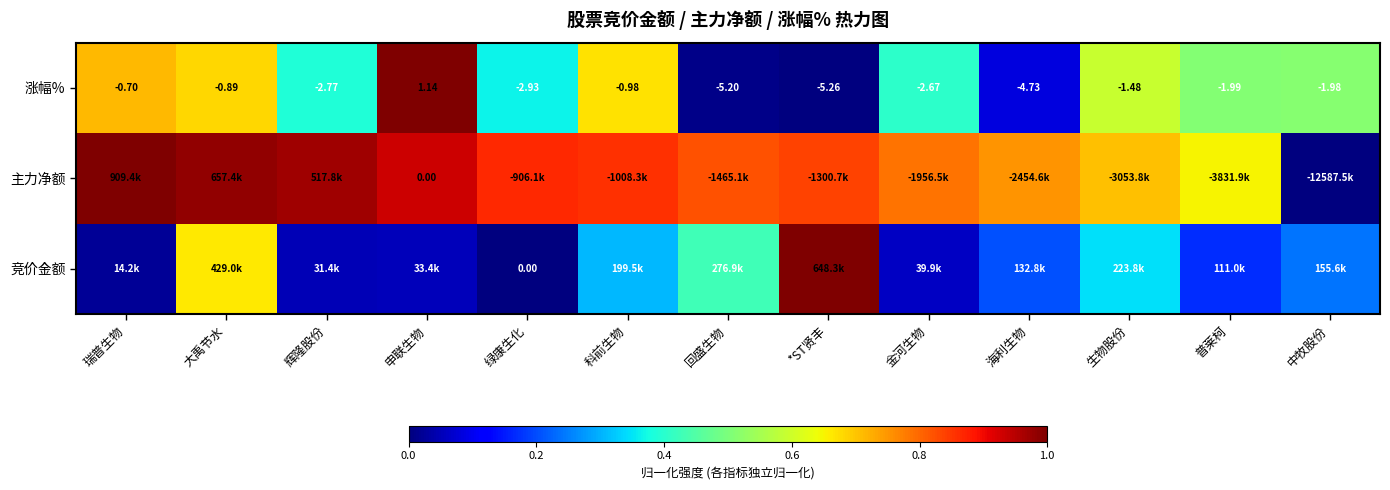

What is the greatest value displayed?

1.0